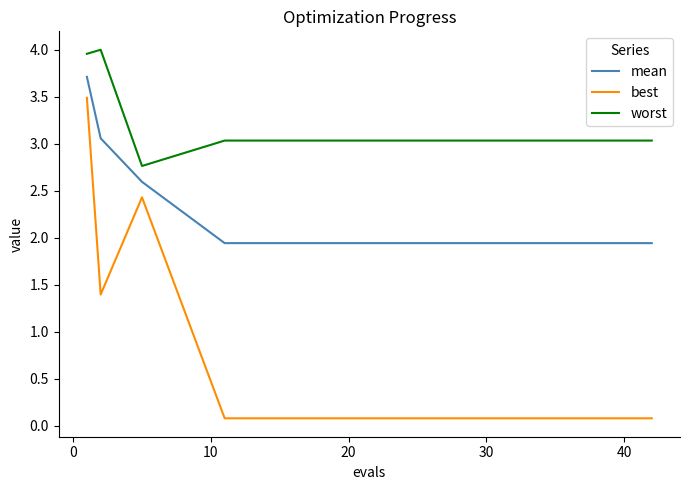

What is the difference between the maximum and minimum values in the worst series?

1.2